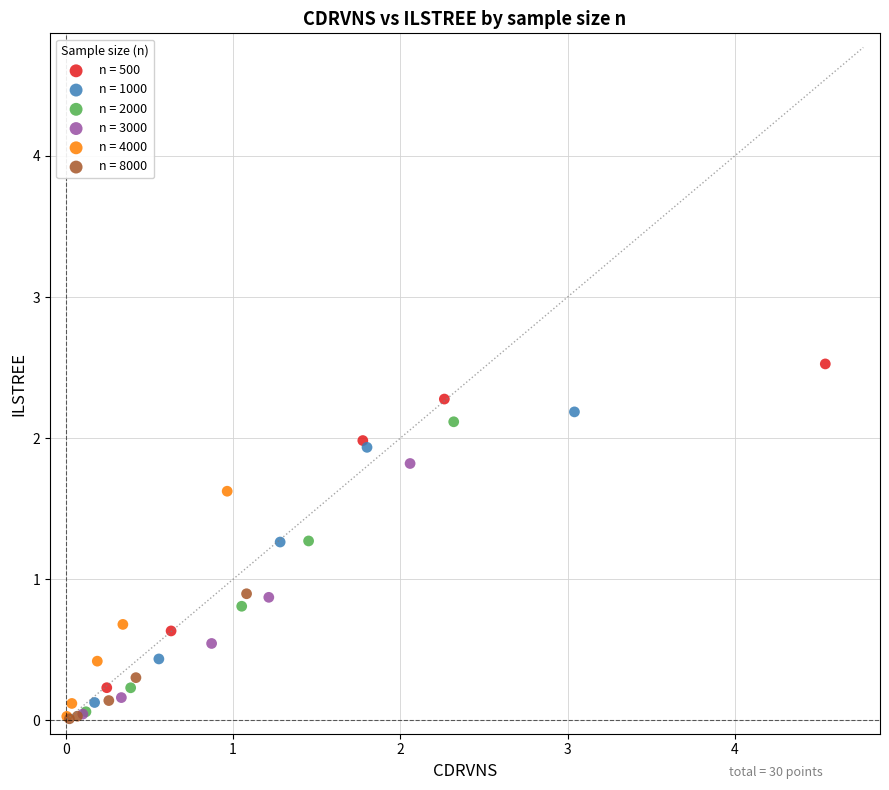

Which series reaches the maximum Y coordinate?

n = 500